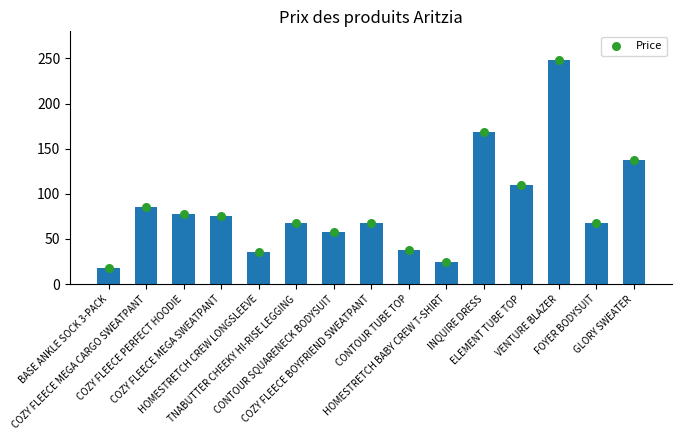

Which has a higher value, ELEMENT TUBE TOP or HOMESTRETCH BABY CREW T-SHIRT?

ELEMENT TUBE TOP